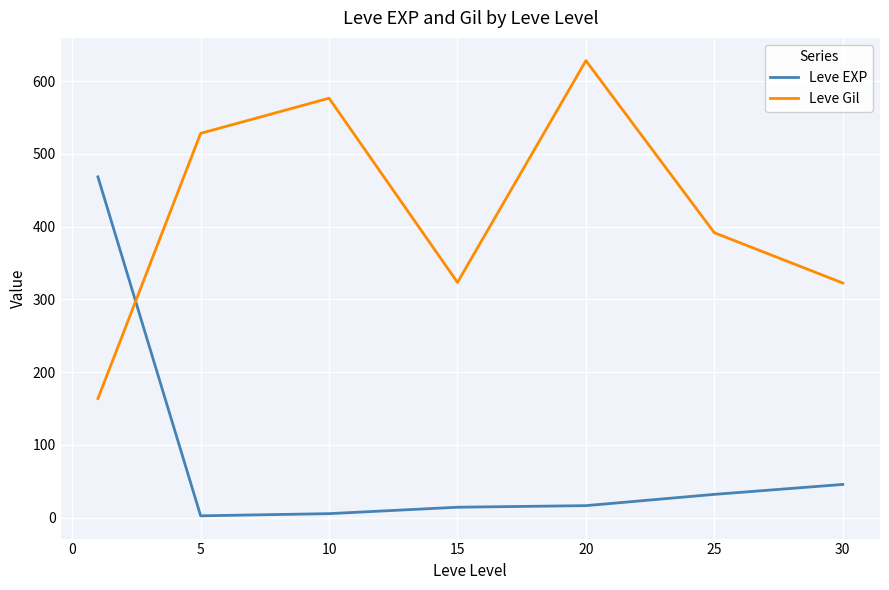

List the series in order of their peak value, lowest first.

Leve EXP, Leve Gil